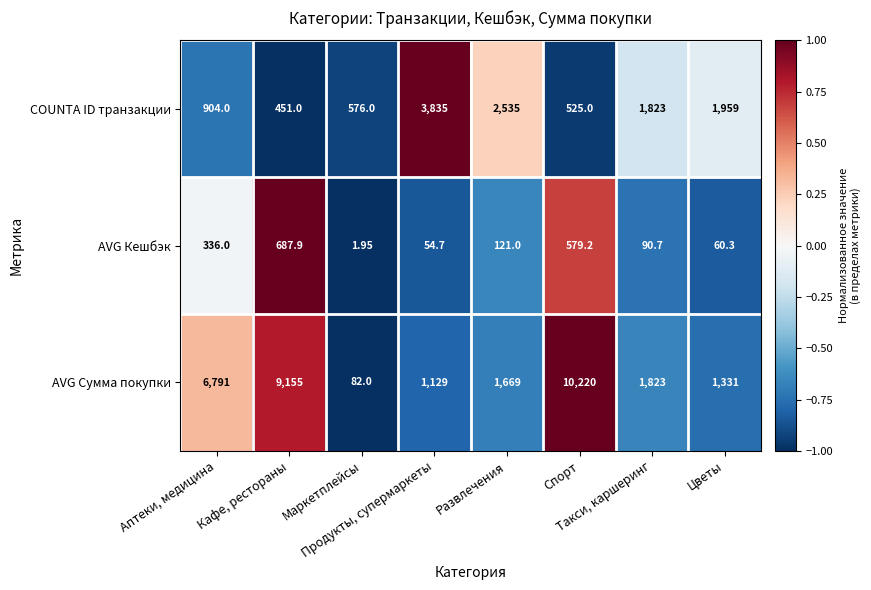

Rank the series by their average value, from highest to lowest.

AVG Сумма покупки, COUNTA ID транзакции, AVG Кешбэк